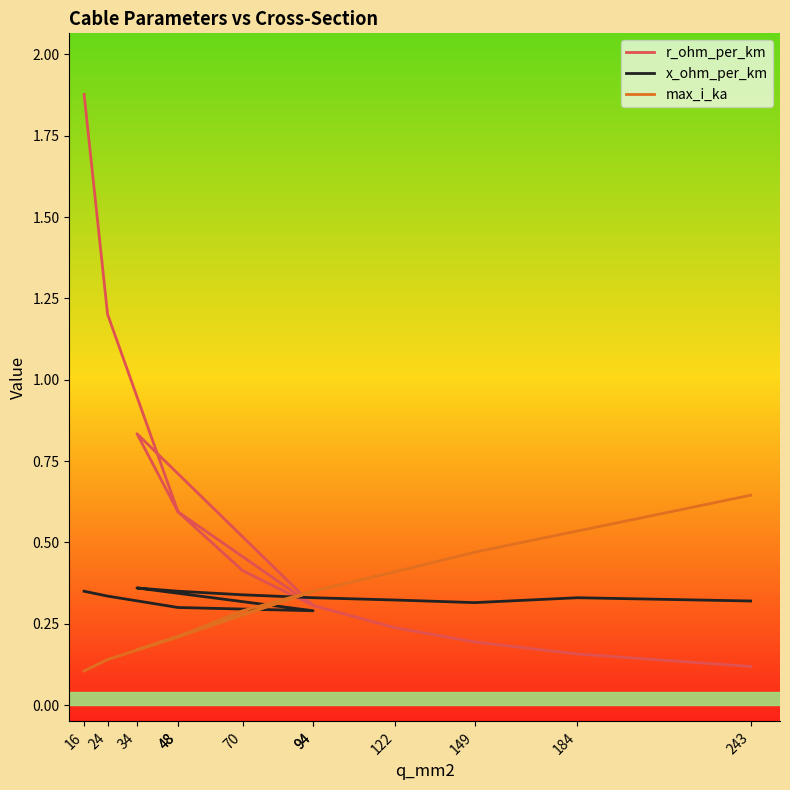

Which has a higher value, 48 or 34?

34